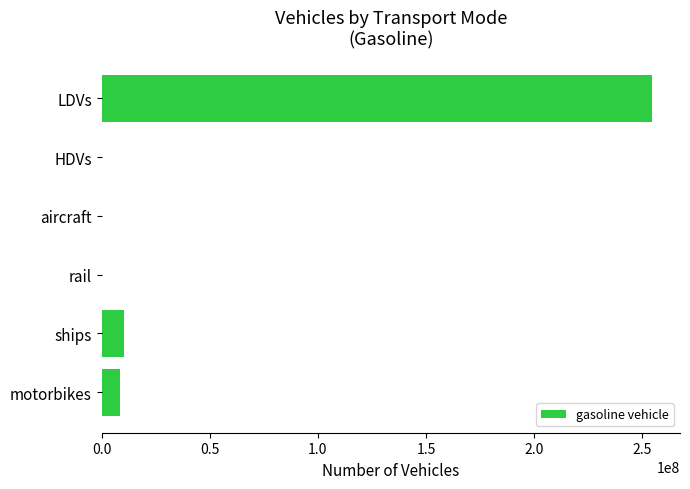

The value at ships is 10280629.3. True or false?

True